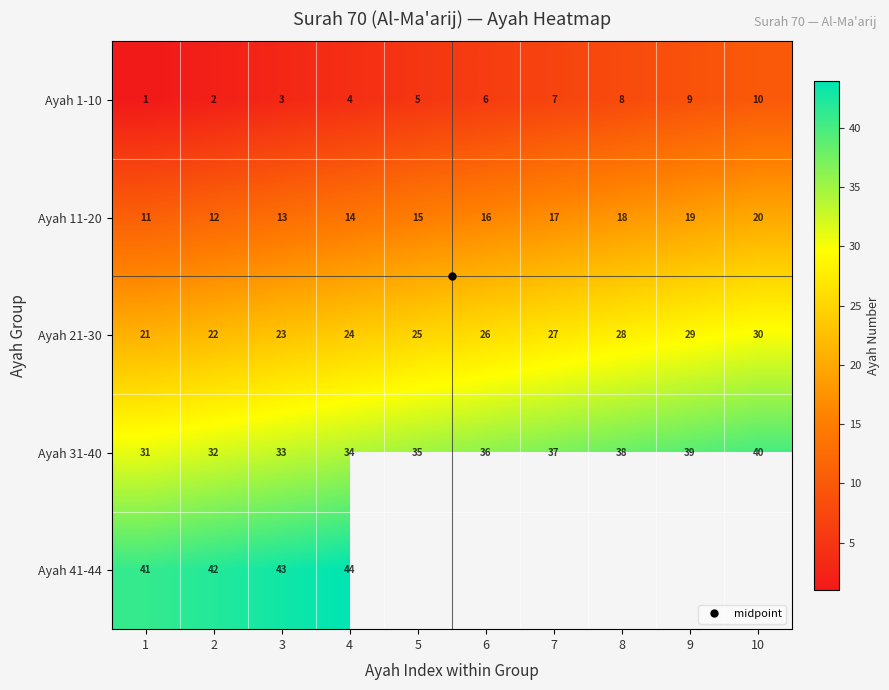

At which category is the sum across all series the highest?

4